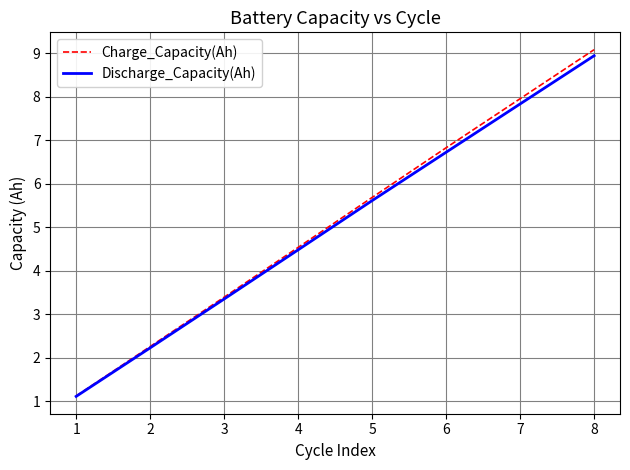

True or false: Charge_Capacity(Ah) has more than 1 interior local peaks.

False